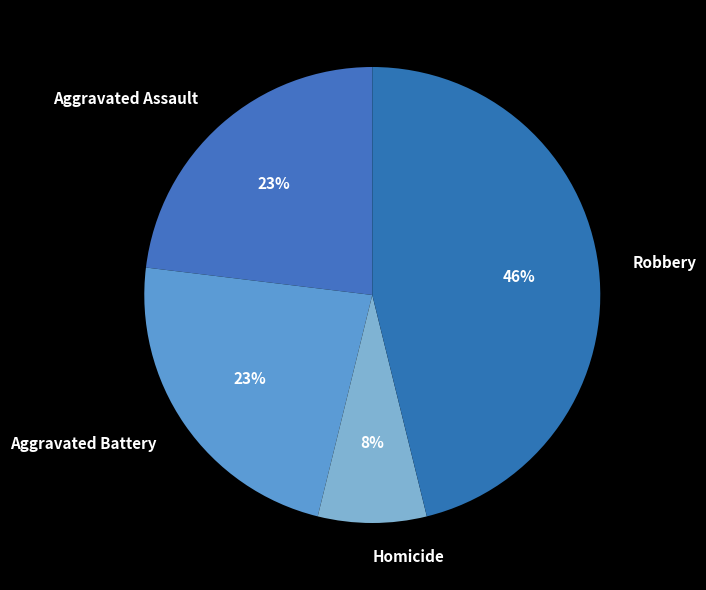

Which category has the smallest portion of the pie?

Homicide